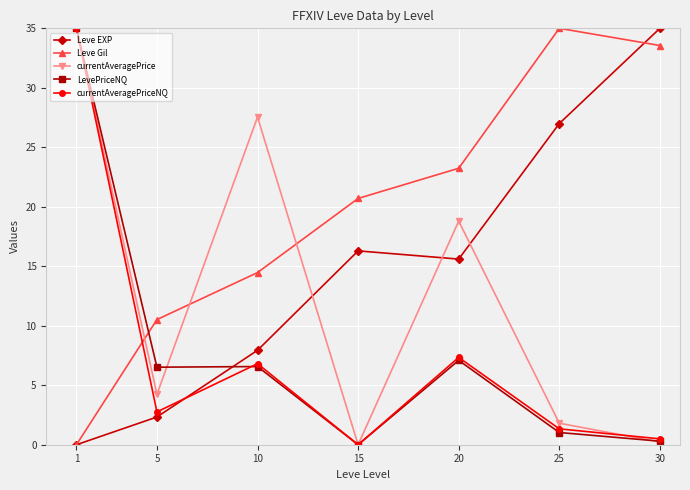

The Leve EXP series shows 12.8 at 1. True or false?

False